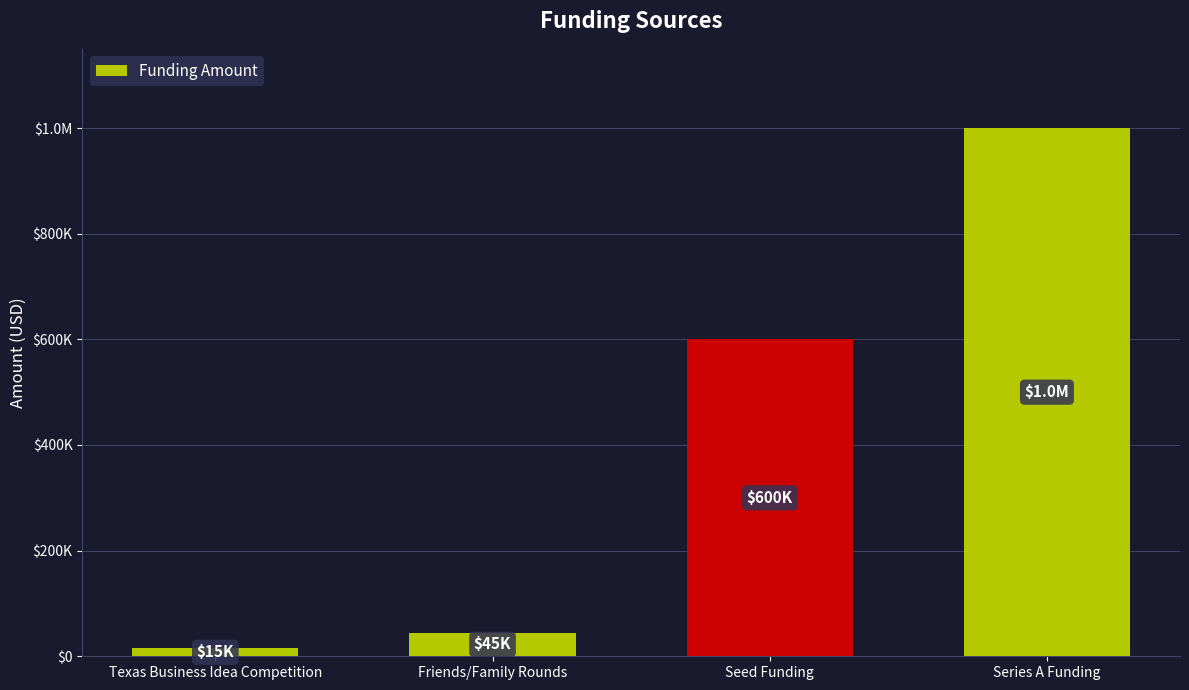

Rank the categories by value from highest to lowest.

Series A Funding, Seed Funding, Friends/Family Rounds, Texas Business Idea Competition